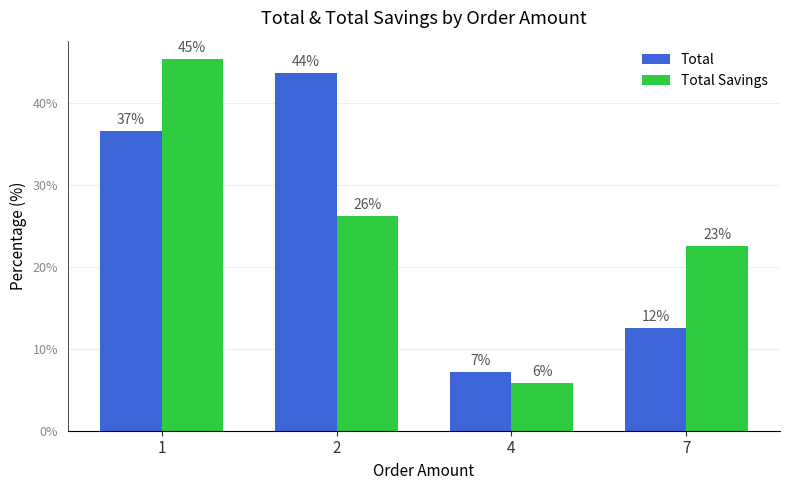

How many groups of bars are there?

4